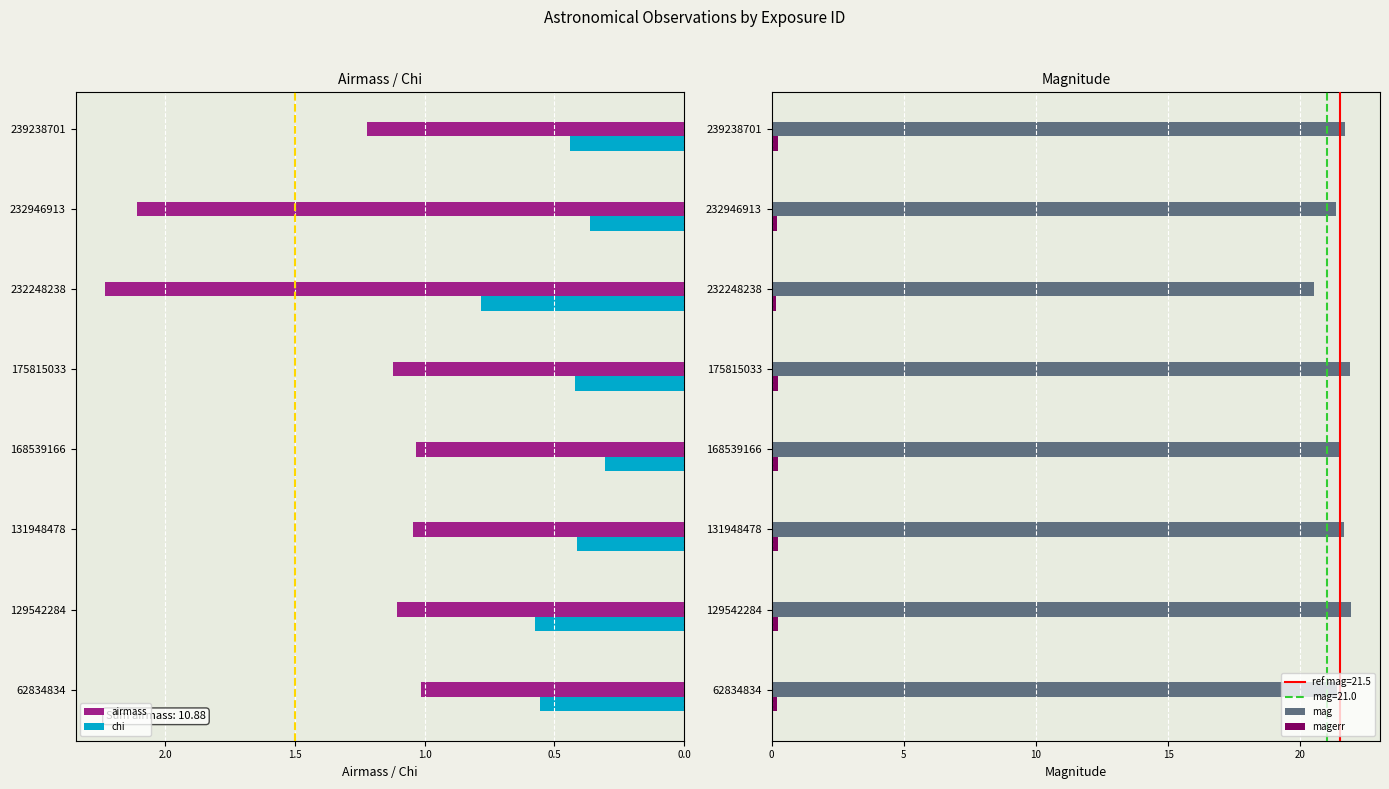

What is the sum of the chi values at 62834834 and 232946913?

0.9